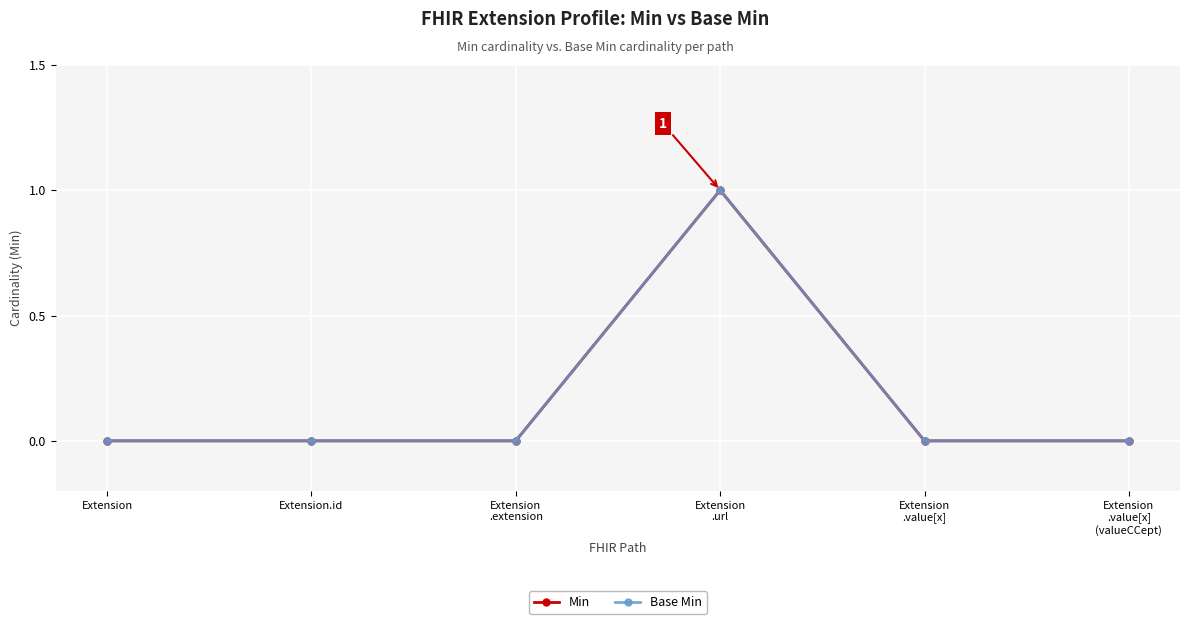

True or false: Base Min has more than 0 interior local peaks.

True